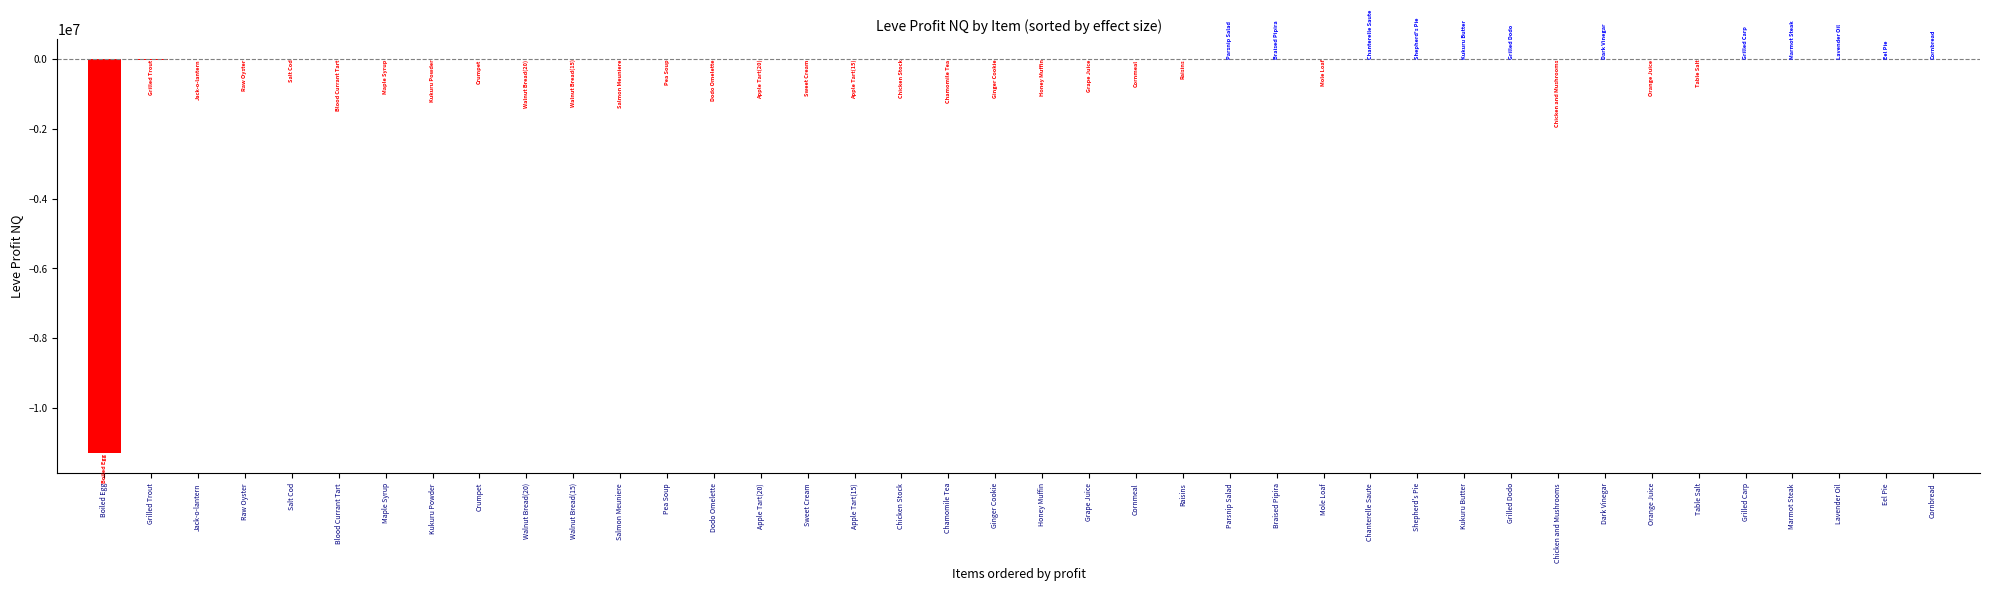

Where is the data nearest to the value -5652704?

Grilled Trout